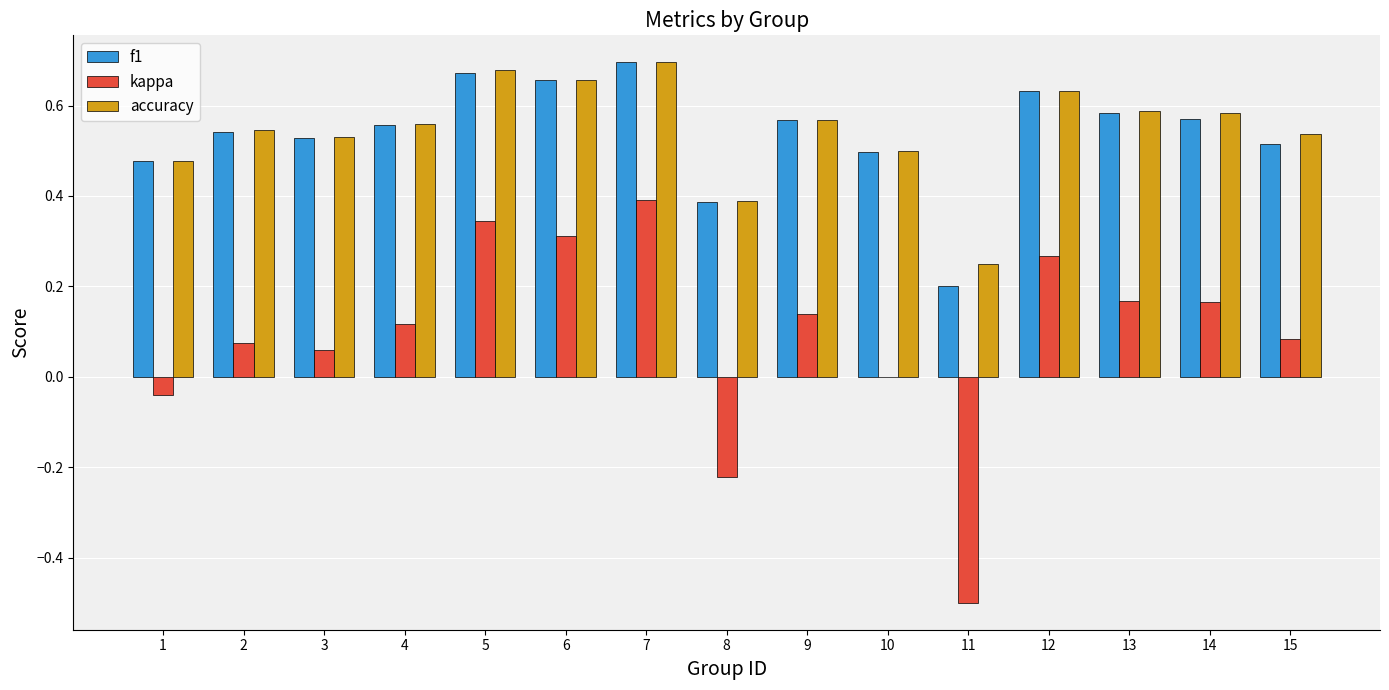

Is the value of accuracy at 6 greater than the value of f1 at 1?

Yes